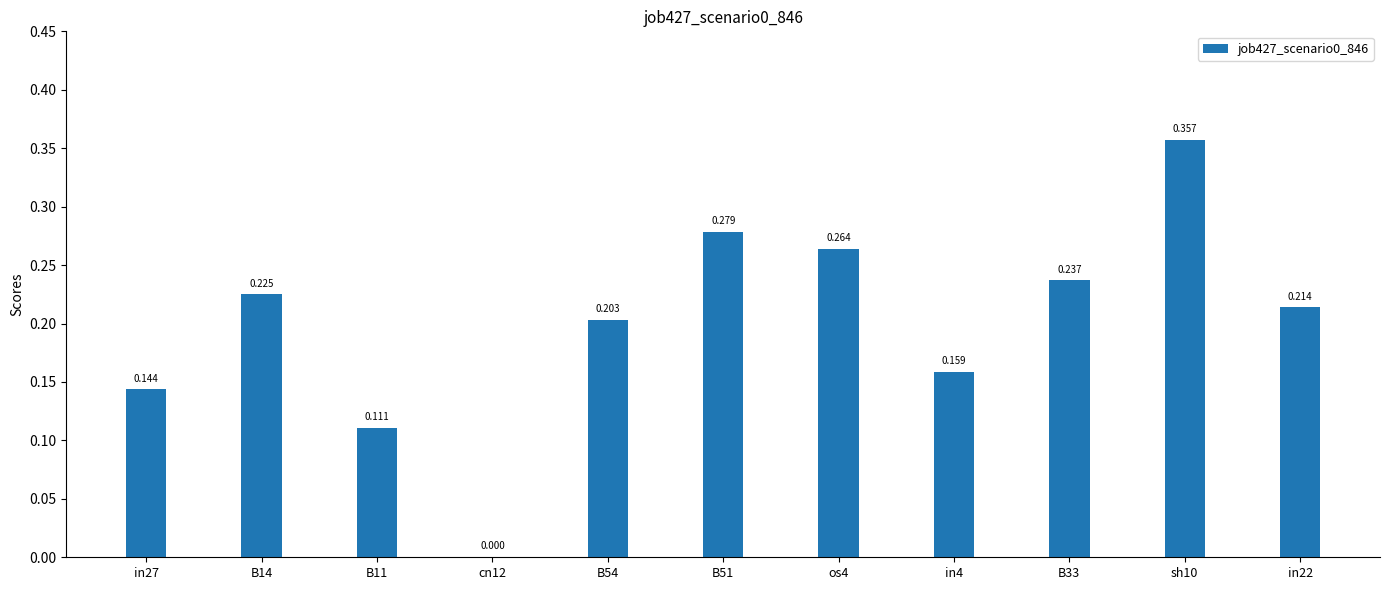

Rank the categories by value from highest to lowest.

sh10, B51, os4, B33, B14, in22, B54, in4, in27, B11, cn12